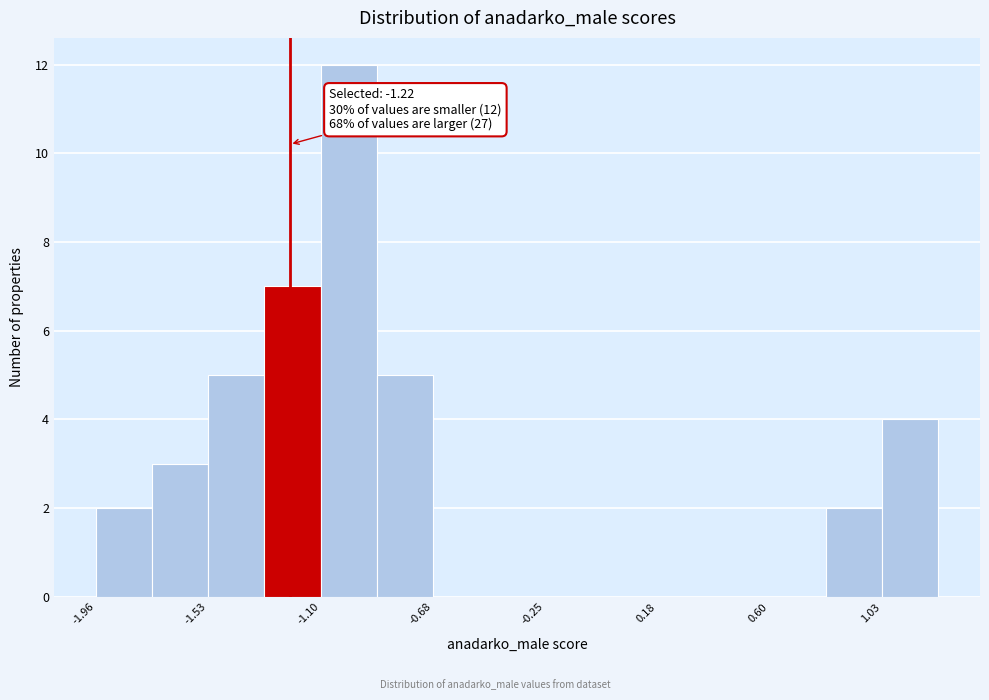

Which range on the x-axis has the tallest bar?

-1.10 to -0.90